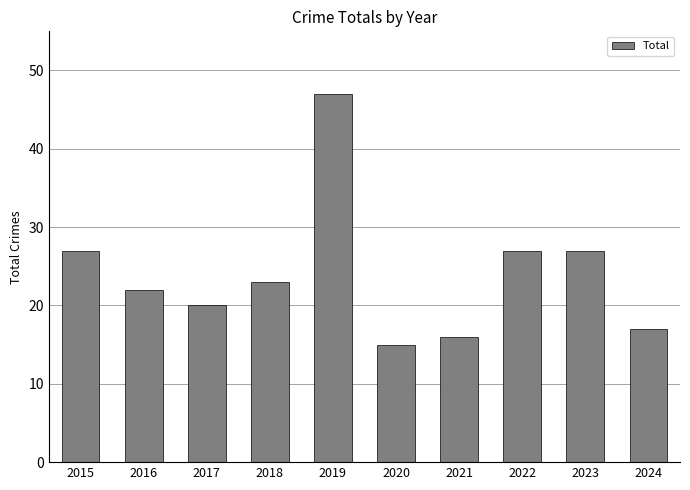

At which category does the chart reach its minimum across all series?

2020